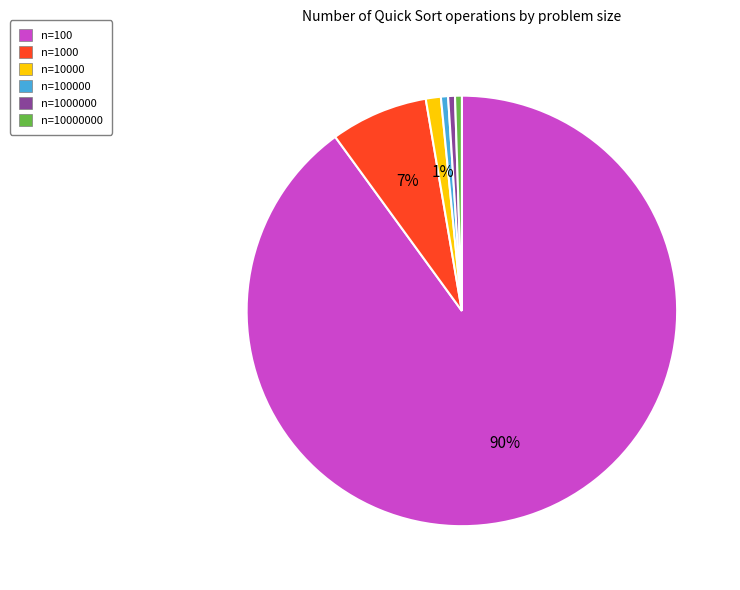

To the nearest percent, what is the average slice percentage?

17%